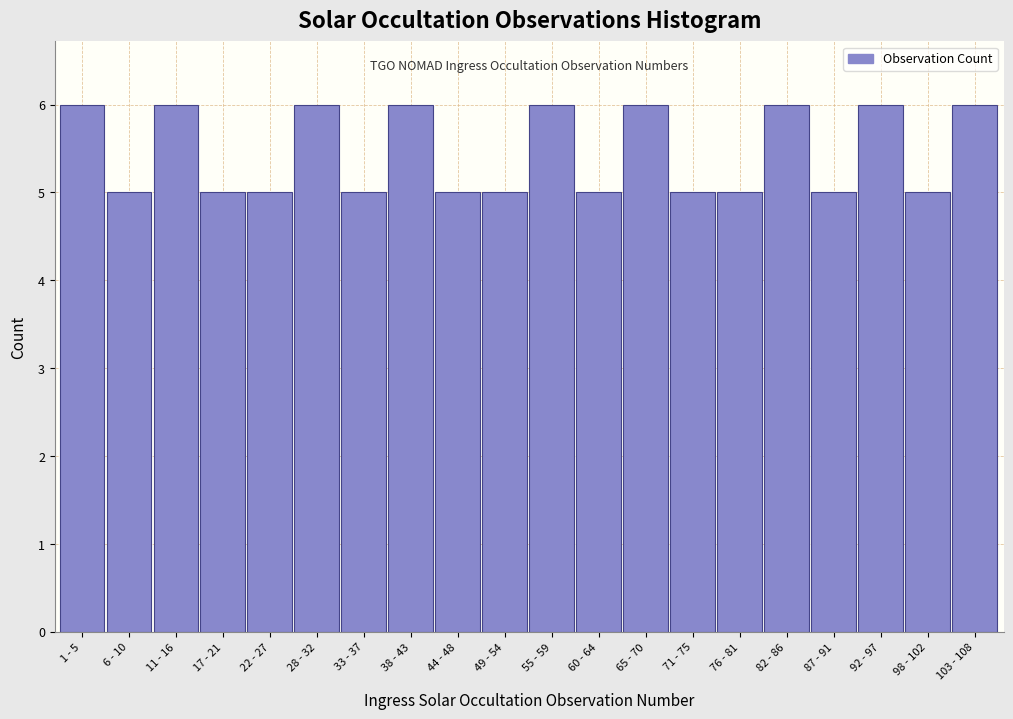

Reading left to right, list all the values displayed in this chart.

6	5	6	5	5	6	5	6	5	5	6	5	6	5	5	6	5	6	5	6